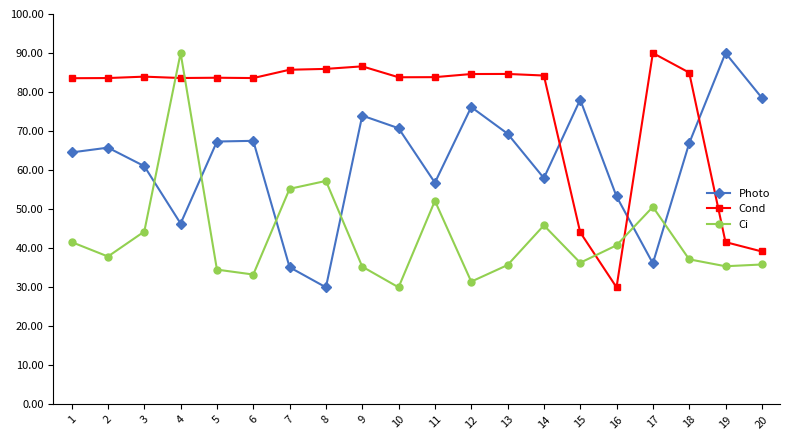

What is the difference between the highest and lowest values at 4?

43.7